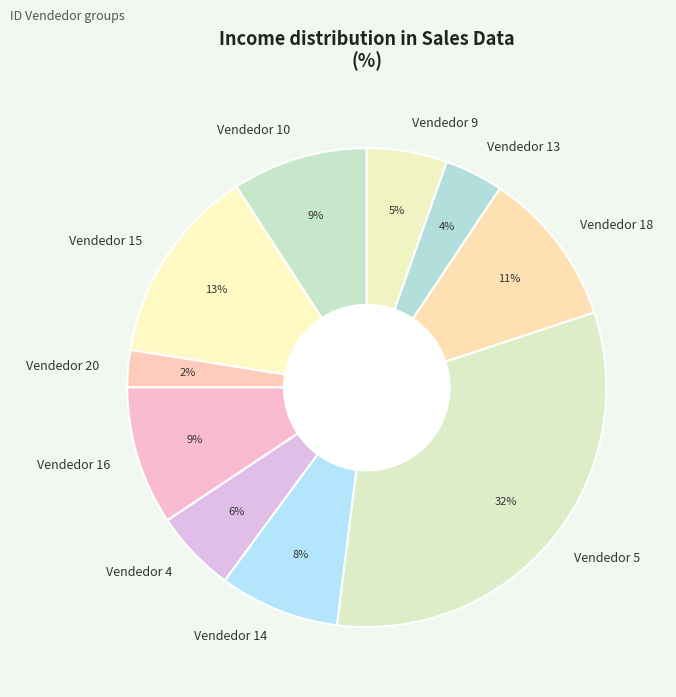

To the nearest percent, what is the difference between the largest and smallest slice percentages?

30%